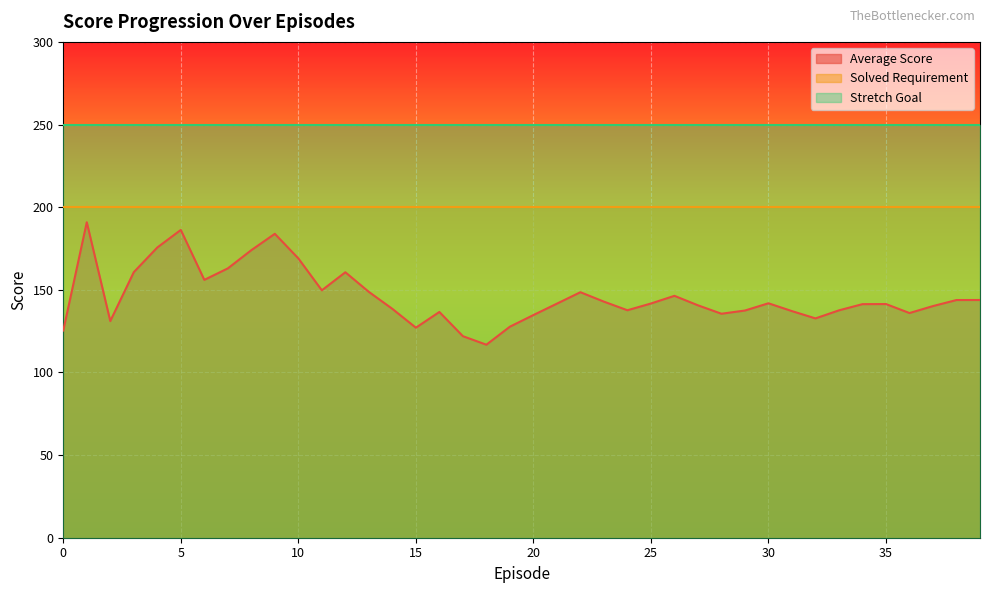

Rank the series at 28 from highest to lowest value.

Stretch Goal, Solved Requirement, Average Score